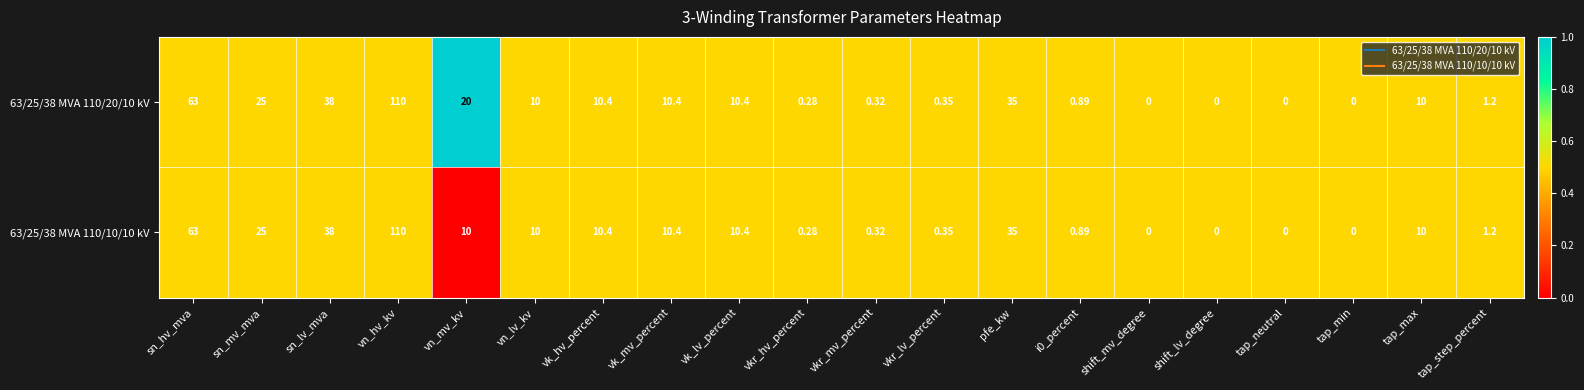

Is the value of 63/25/38 MVA 110/10/10 kV at vn_hv_kv greater than the value of 63/25/38 MVA 110/20/10 kV at tap_step_percent?

Yes